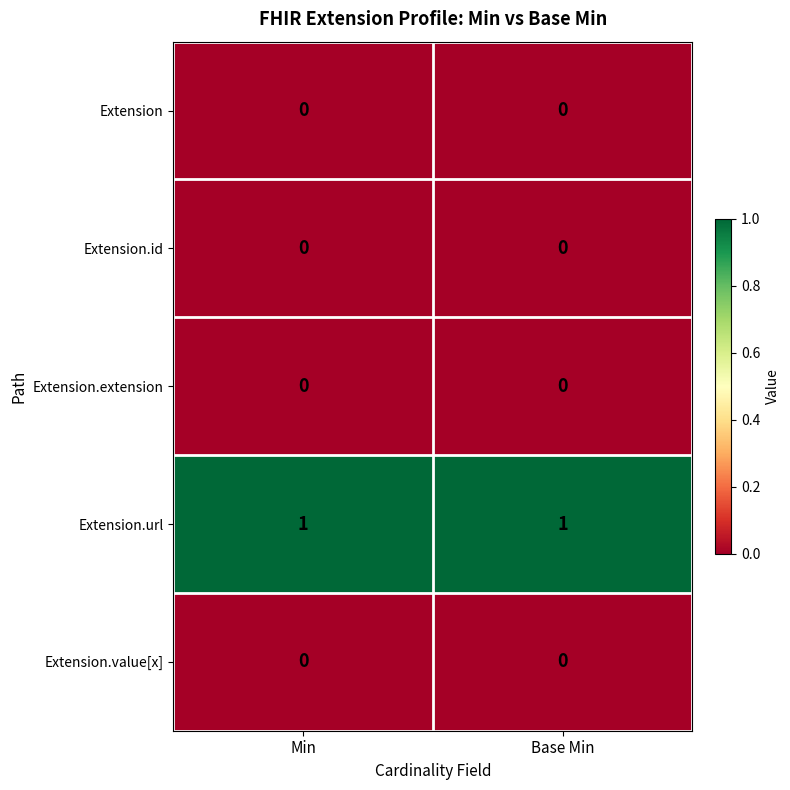

True or false: Extension.id has a value of 0 at Base Min.

True